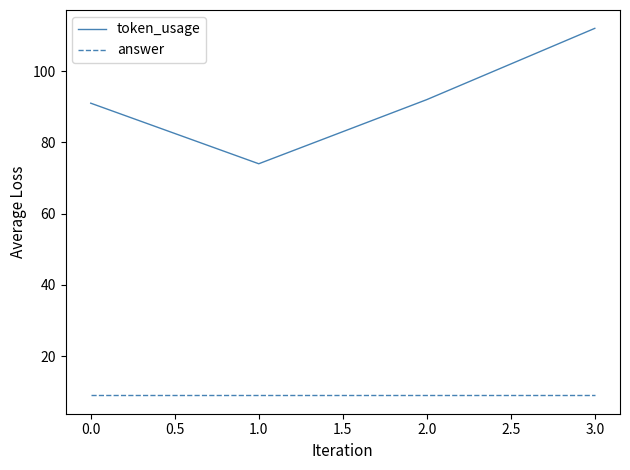

At how many categories does at least one series exceed 68?

4